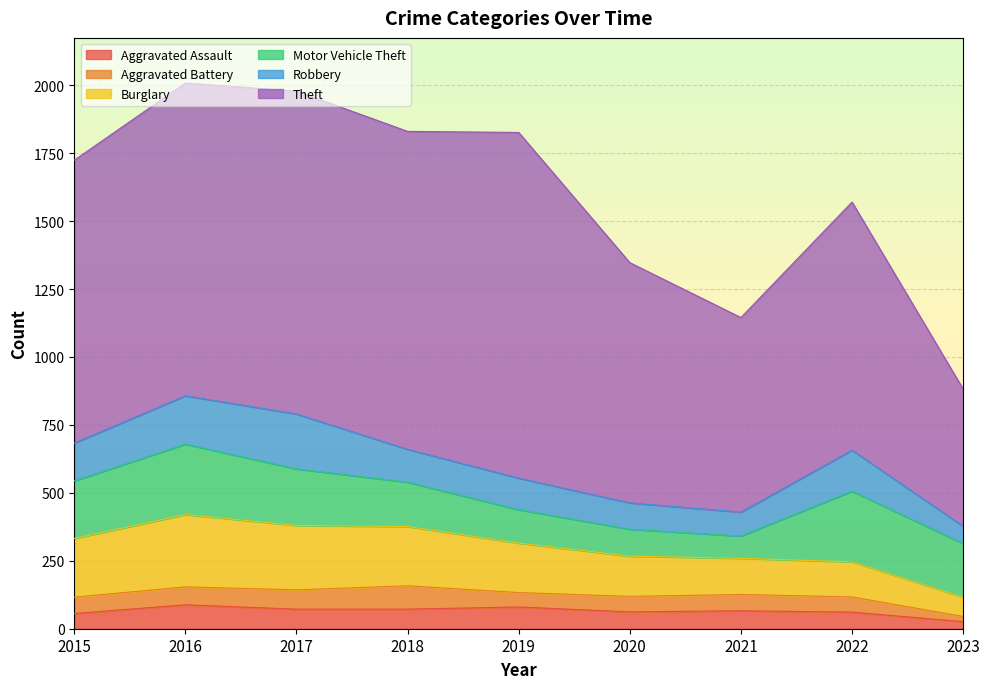

At which category does Aggravated Battery reach its first local peak?

2018